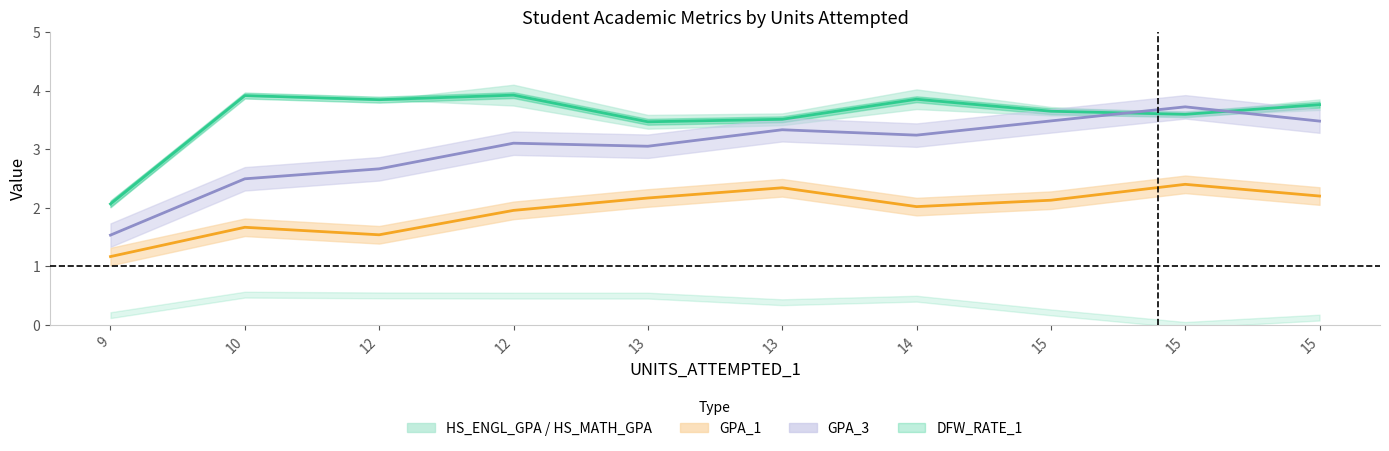

Reading left to right, extract all data points from this chart.

9=2.1	10=3.9	12=3.8	12=3.9	13=3.5	13=3.5	14=3.9	15=3.6	15=3.6	15=3.8